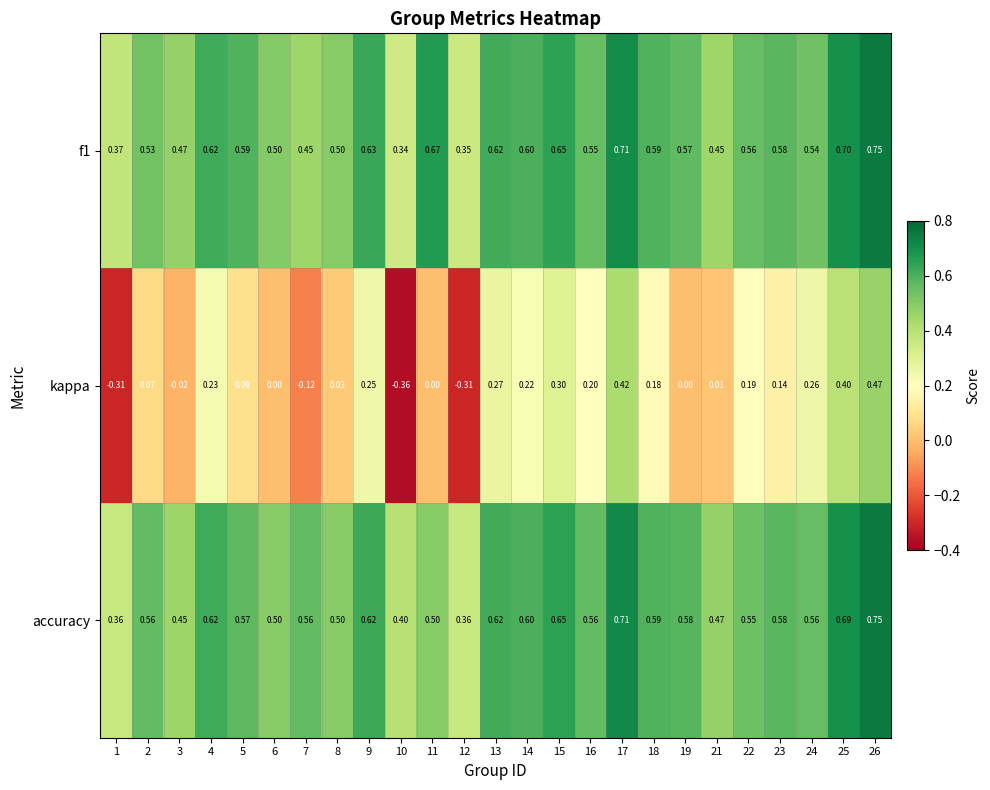

Between 1 and 17, which series saw the biggest shift?

kappa